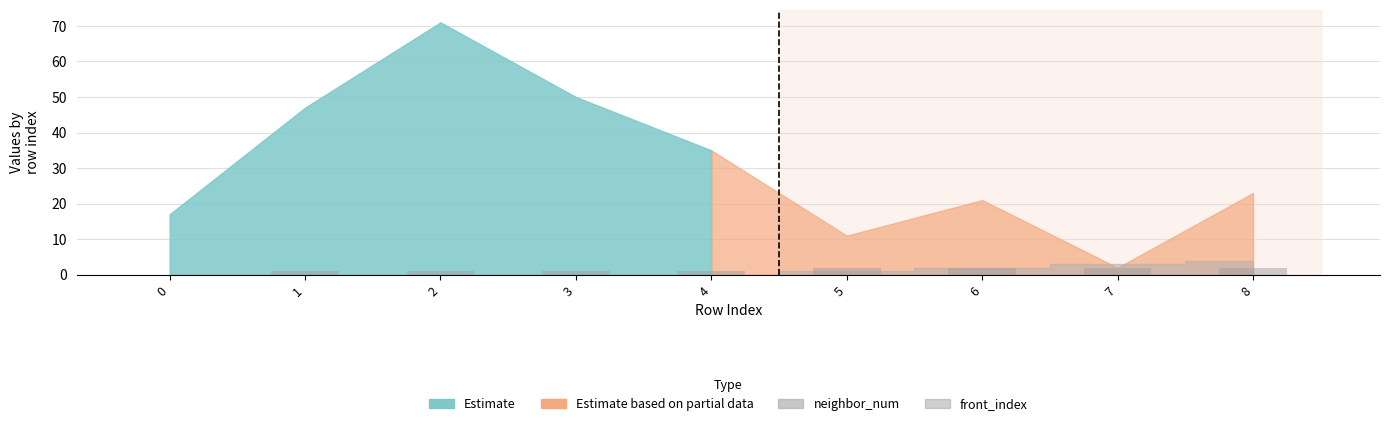

What is the ratio of the value at 1 to the value at 3?

1.0